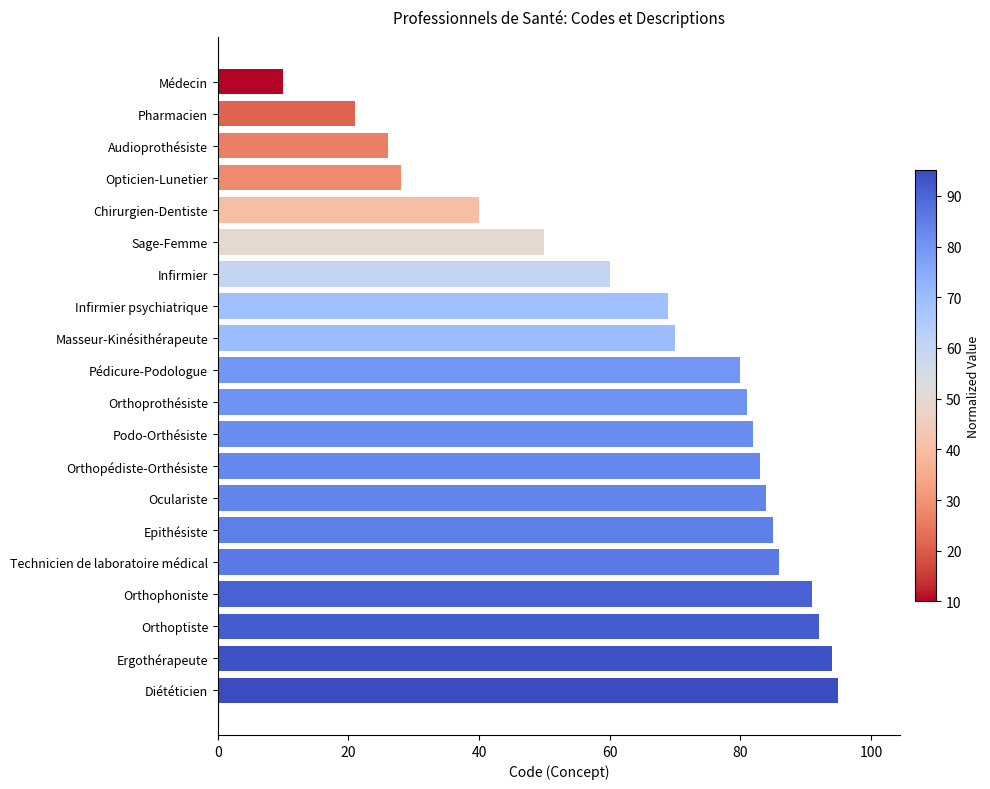

What is the approximate value at Orthophoniste, to the nearest 5?

90